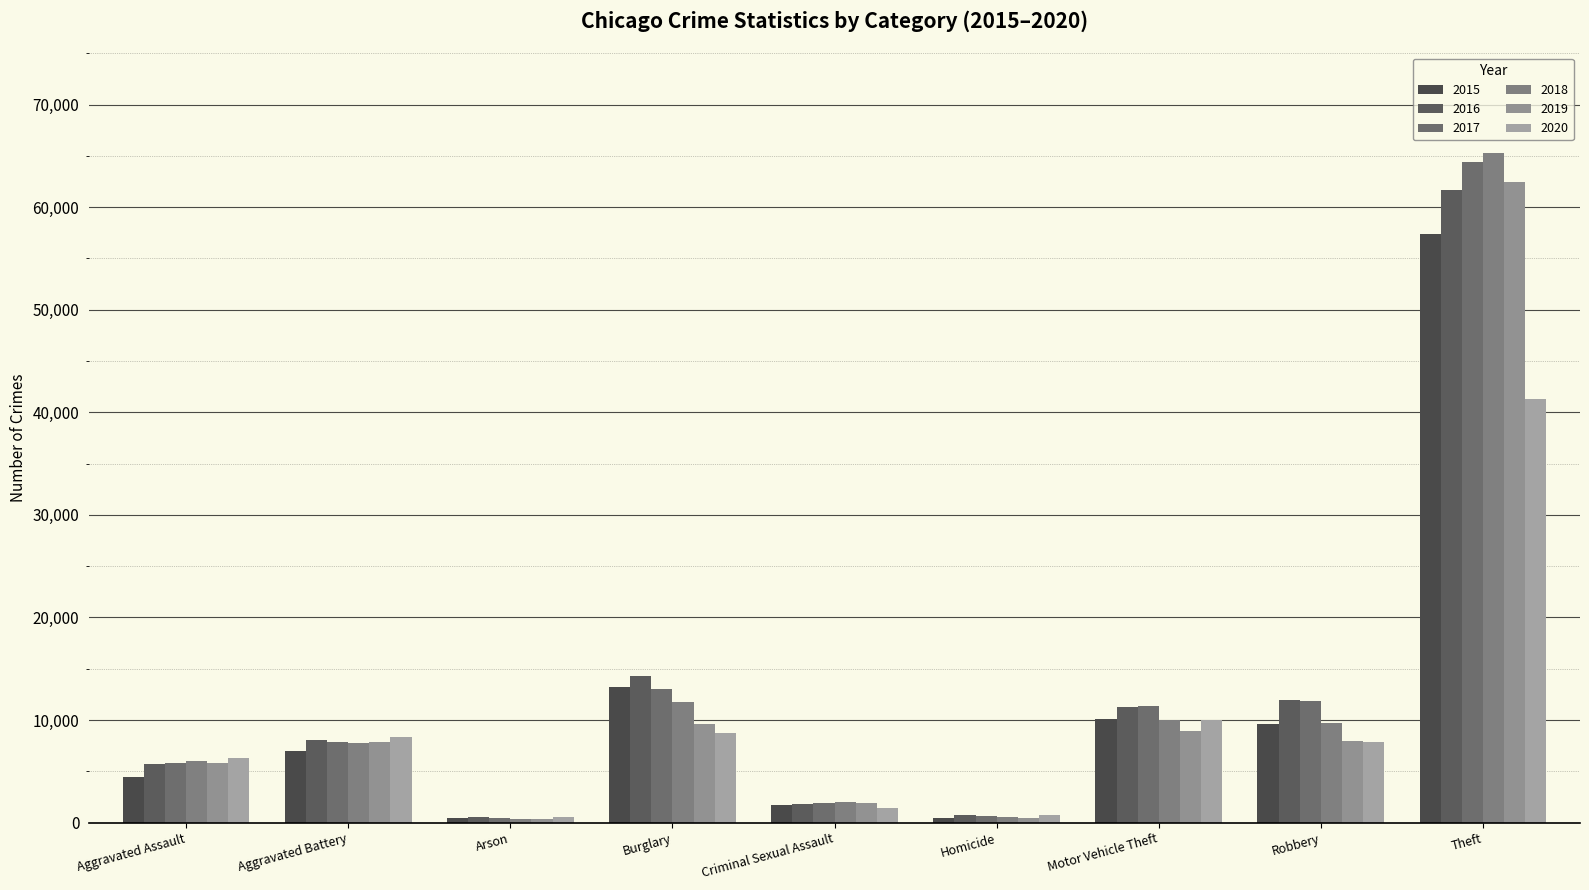

Are the bars grouped side by side (vs. stacked)?

Yes